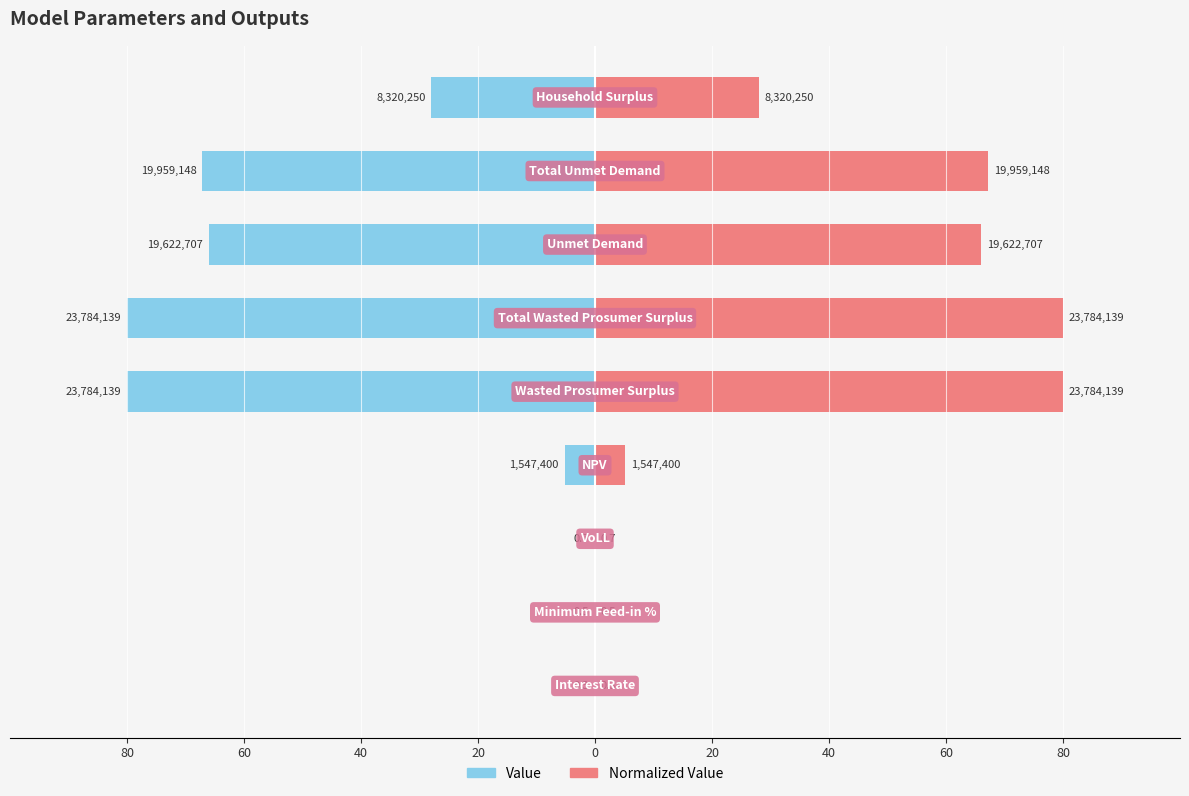

Reading left to right, what are all the values shown in this chart?

Value: -0.0	-0.0	-0.0	-5.2	-80.0	-80.0	-66.0	-67.1	-28.0
Normalized Value: 0.0	0.0	0.0	5.2	80.0	80.0	66.0	67.1	28.0